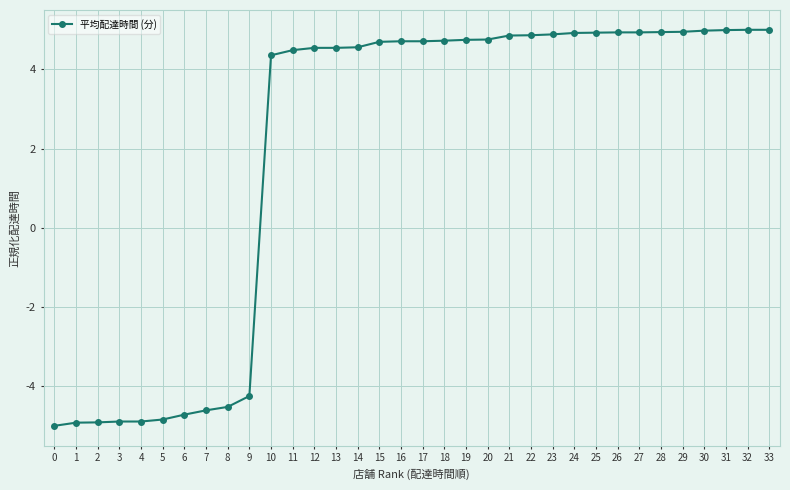

How many negative values are there?

10